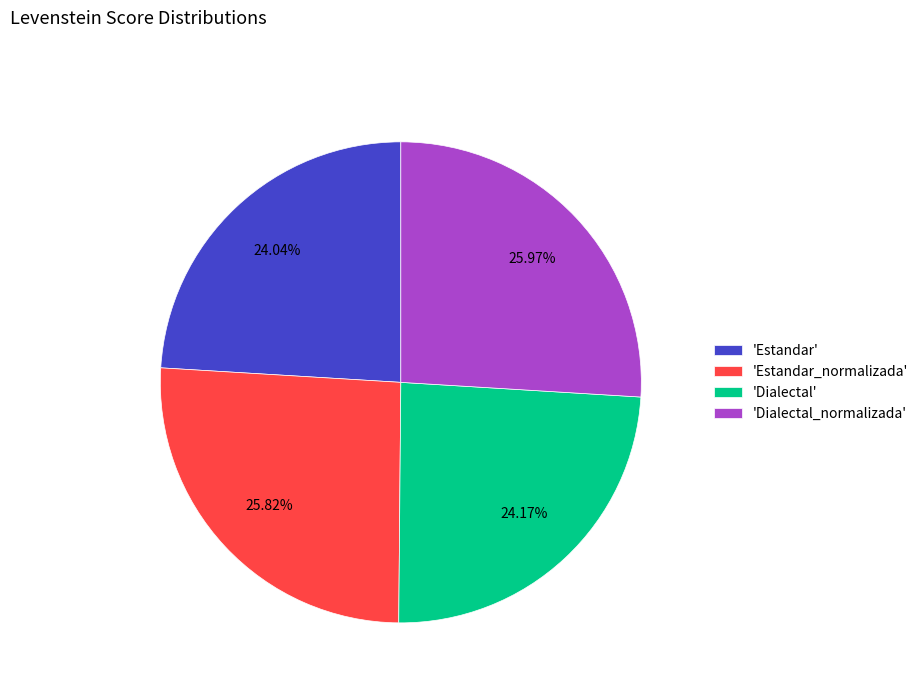

How many segments does this pie chart have?

4